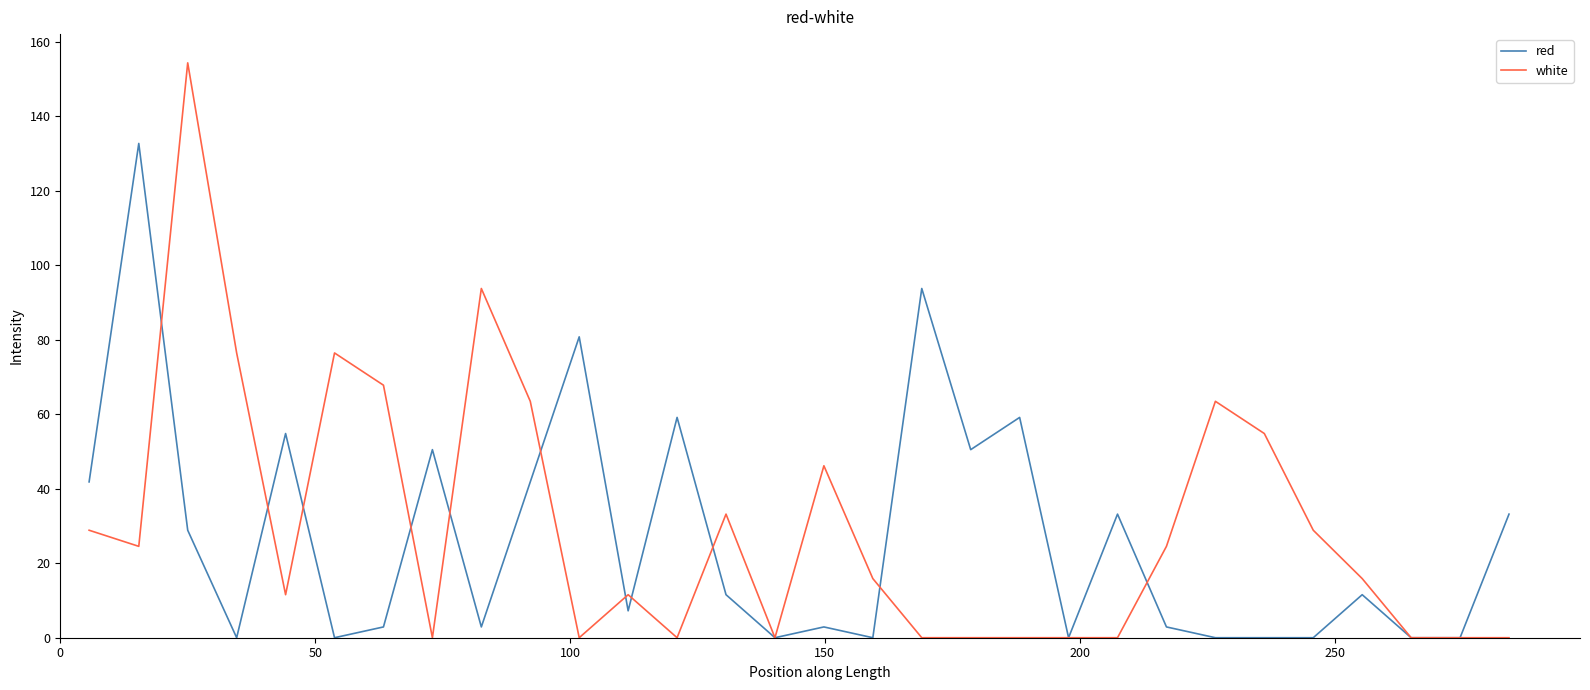

What is the highest value of the red series?

132.7